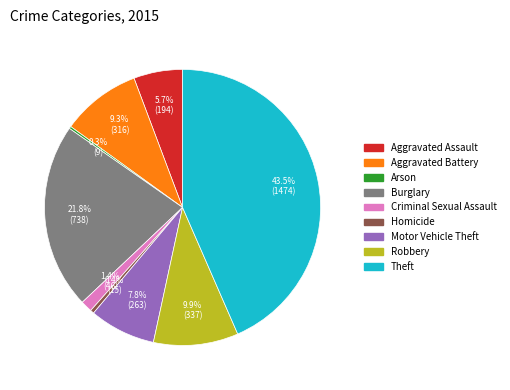

What is the ratio of the value at Theft to the value at Motor Vehicle Theft?

5.6